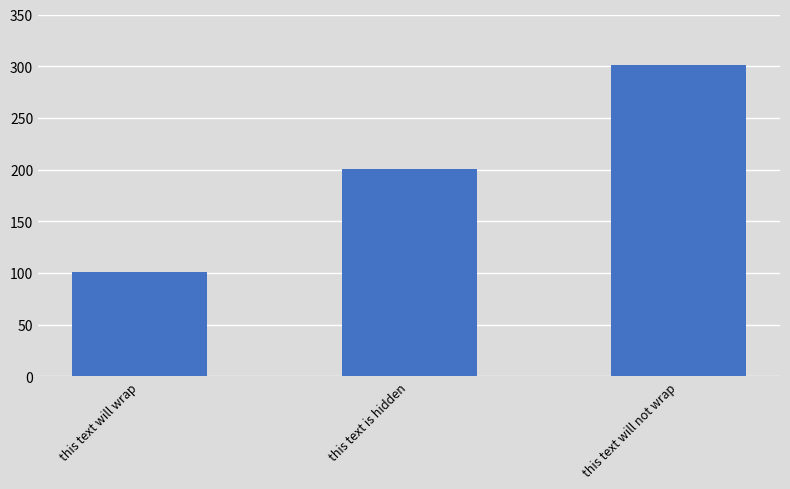

Reading left to right, what are all the values shown in this chart?

this text will wrap=101	this text is hidden=201	this text will not wrap=301